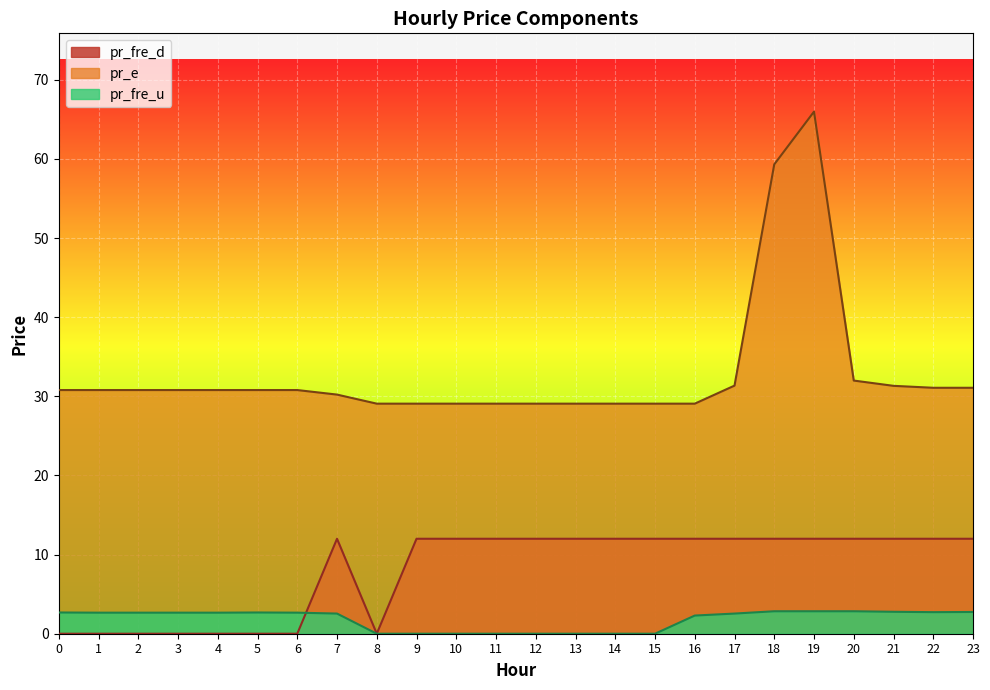

What is the highest value of the pr_e series?

66.0